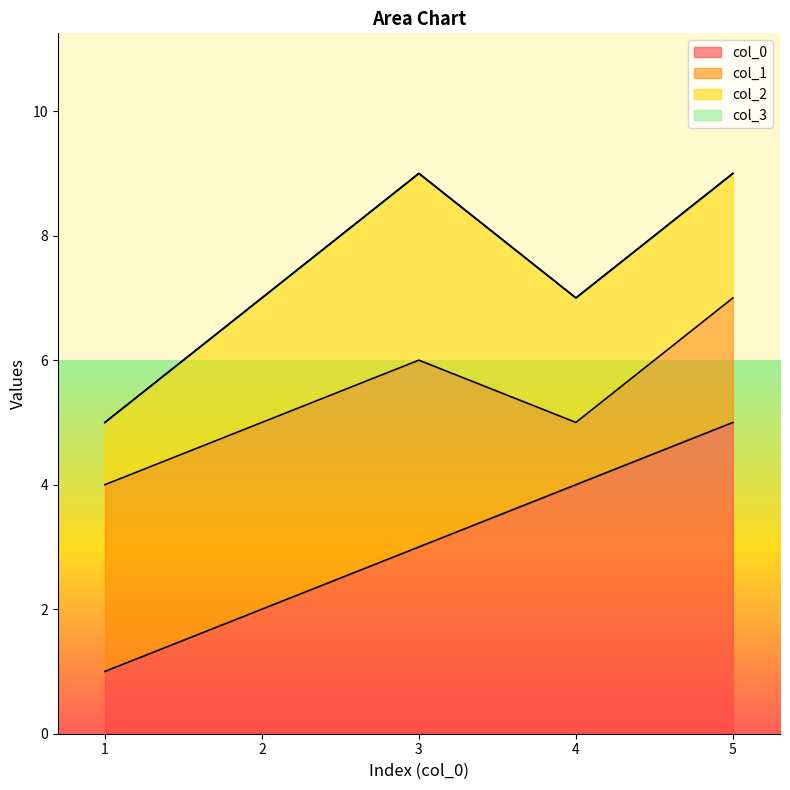

True or false: col_3 and col_0 intersect in this chart.

False